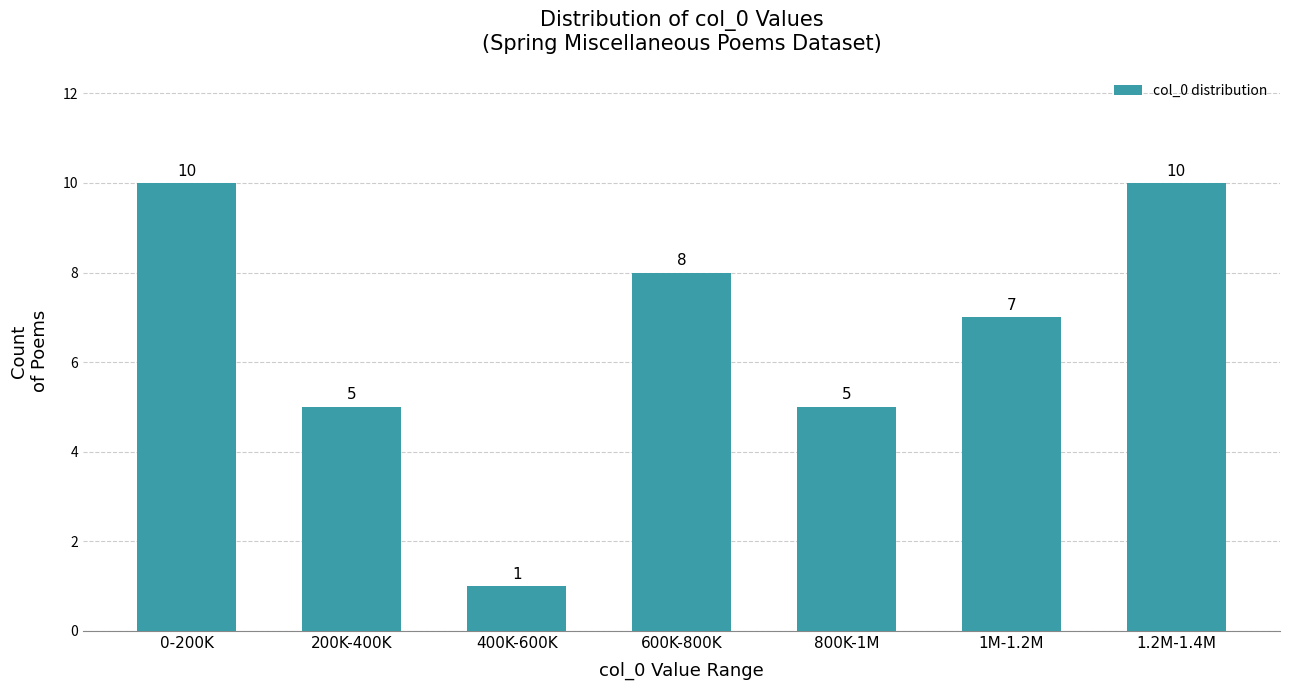

Reading right to left, extract all data points from this chart.

10	7	5	8	1	5	10